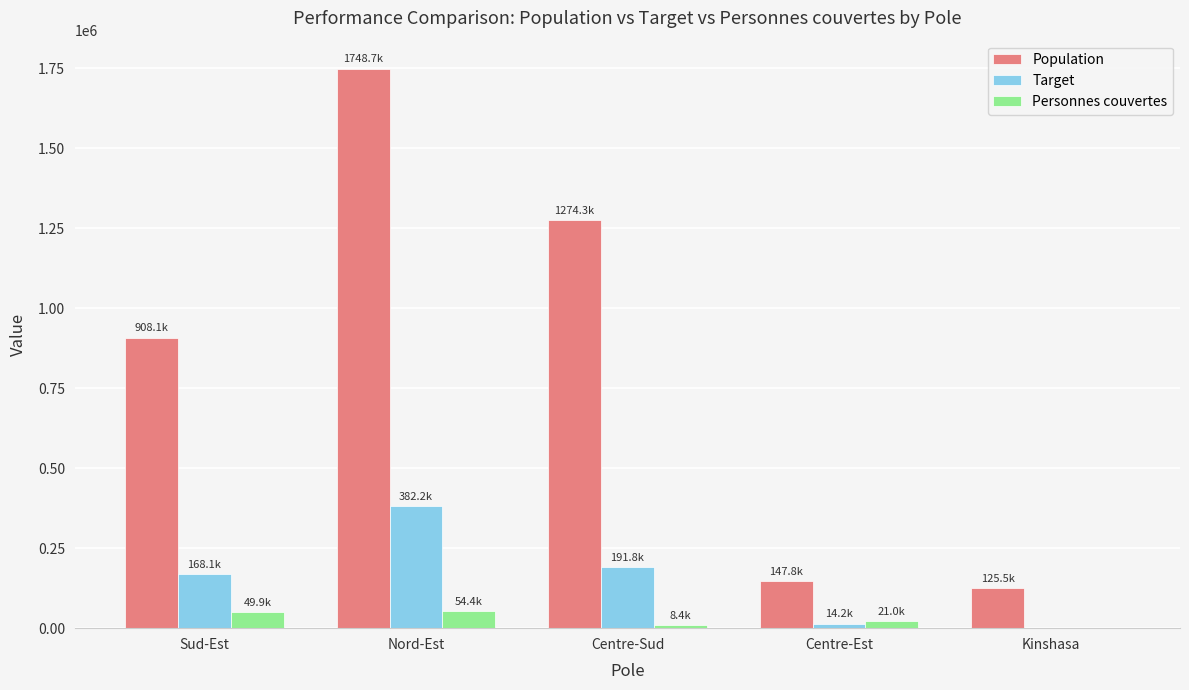

Which series changed the most between Sud-Est and Nord-Est?

Population